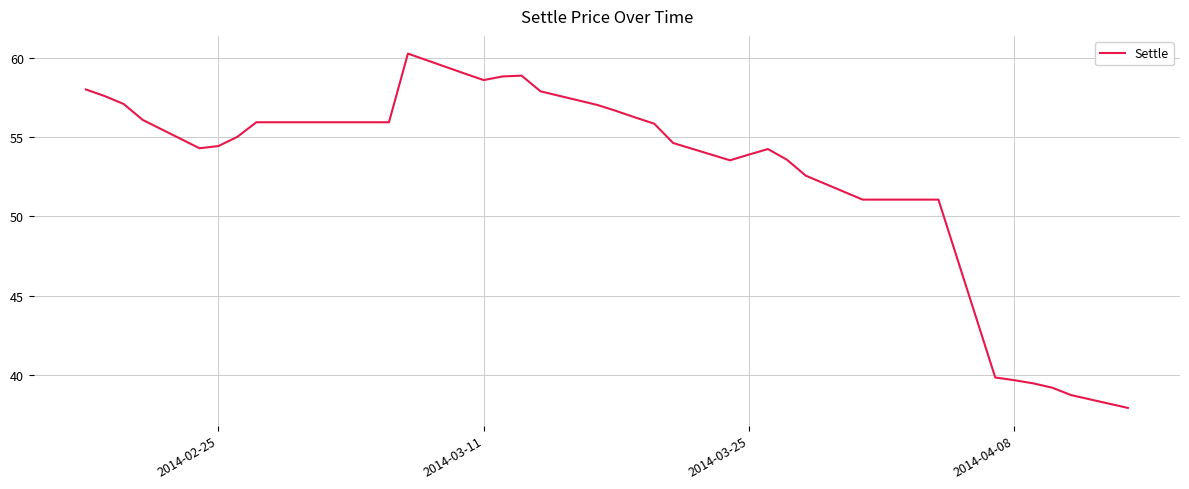

What is the greatest value displayed?

60.3